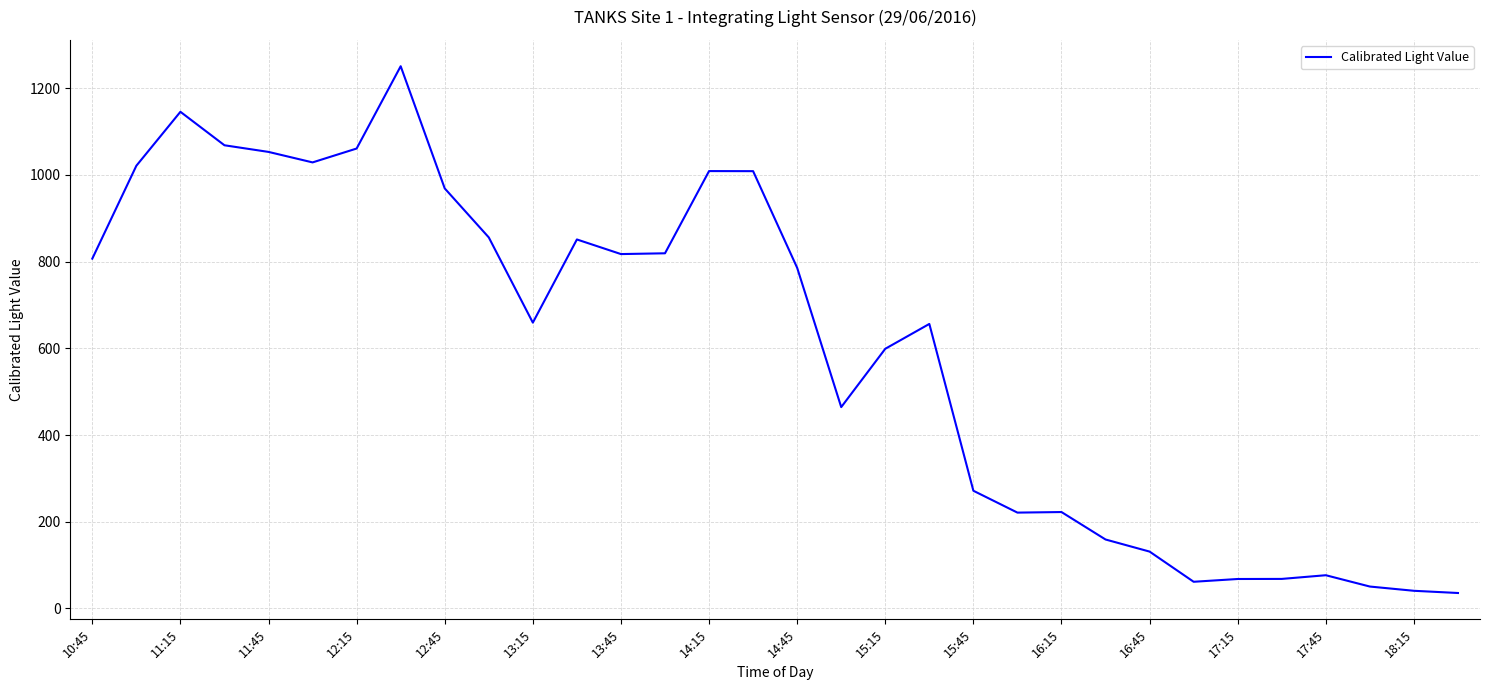

What is the greatest value displayed?

1250.5